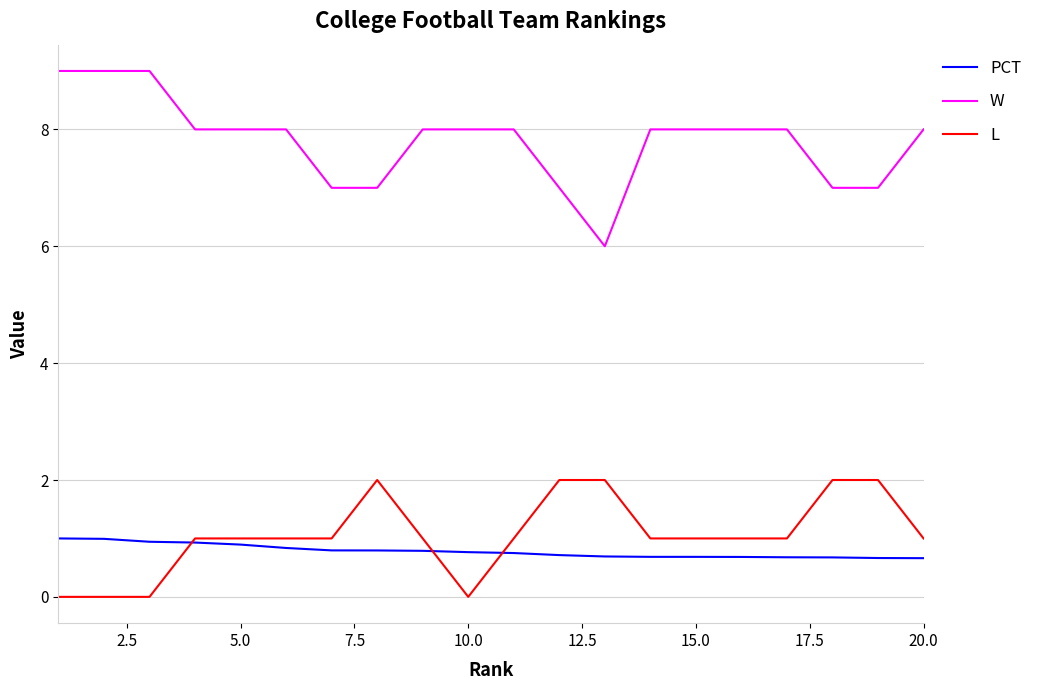

Which series ends up on top after the final intersection of L and PCT?

L